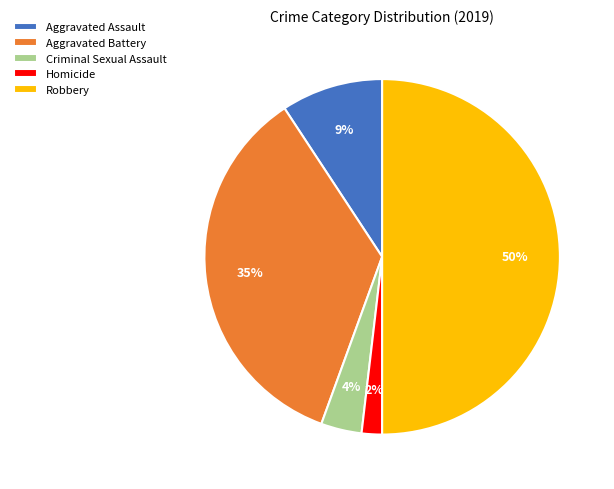

What percentage is the Homicide slice, to the nearest percent?

2%